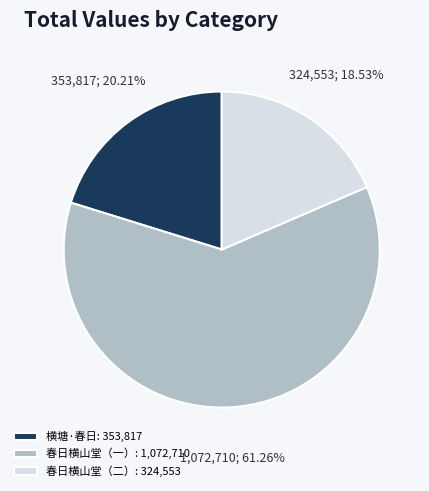

What is the ratio of the value at 春日横山堂（二）: 324,553 to the value at 横塘·春日: 353,817?

0.9